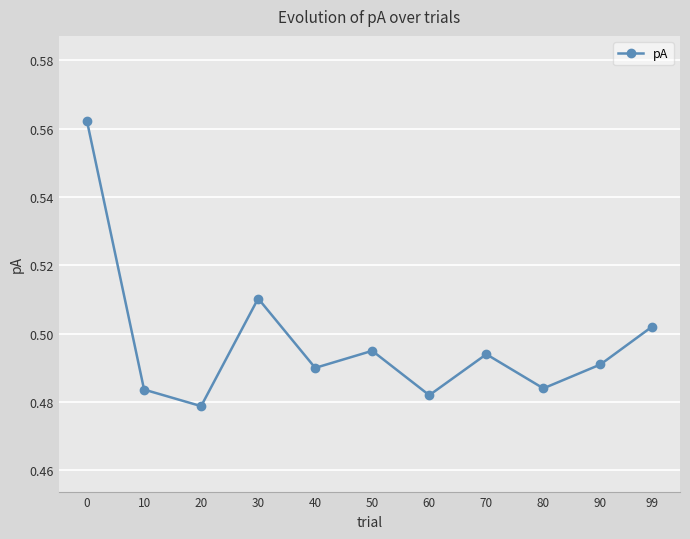

Which label corresponds to the smallest value in the chart?

20